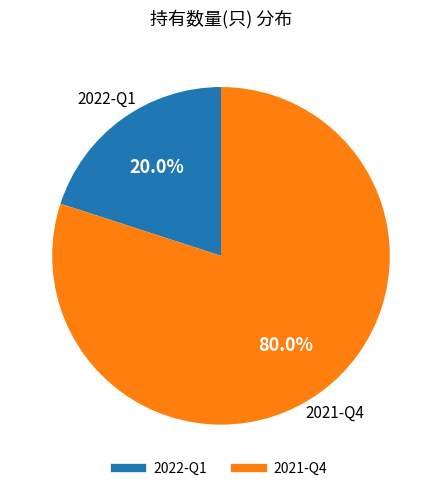

How many segments does this pie chart have?

2